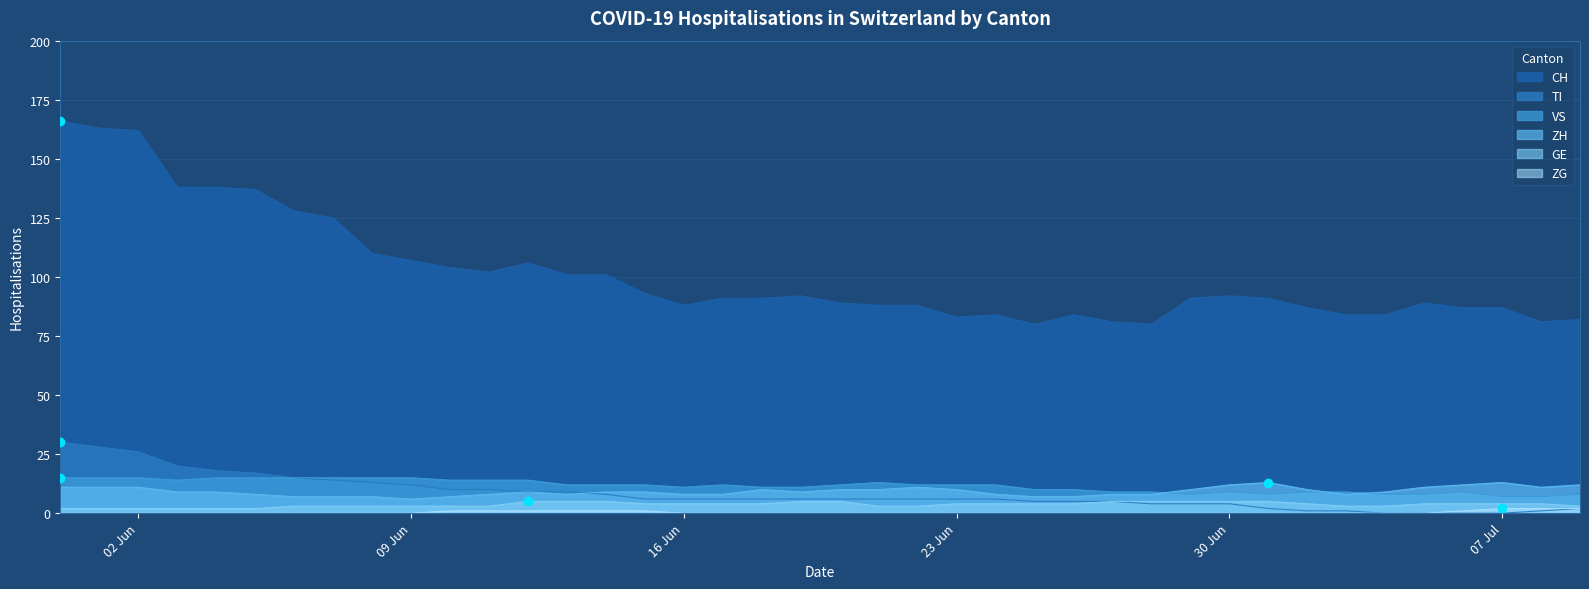

In VS, how many points are higher than both neighbors (excluding endpoints)?

4